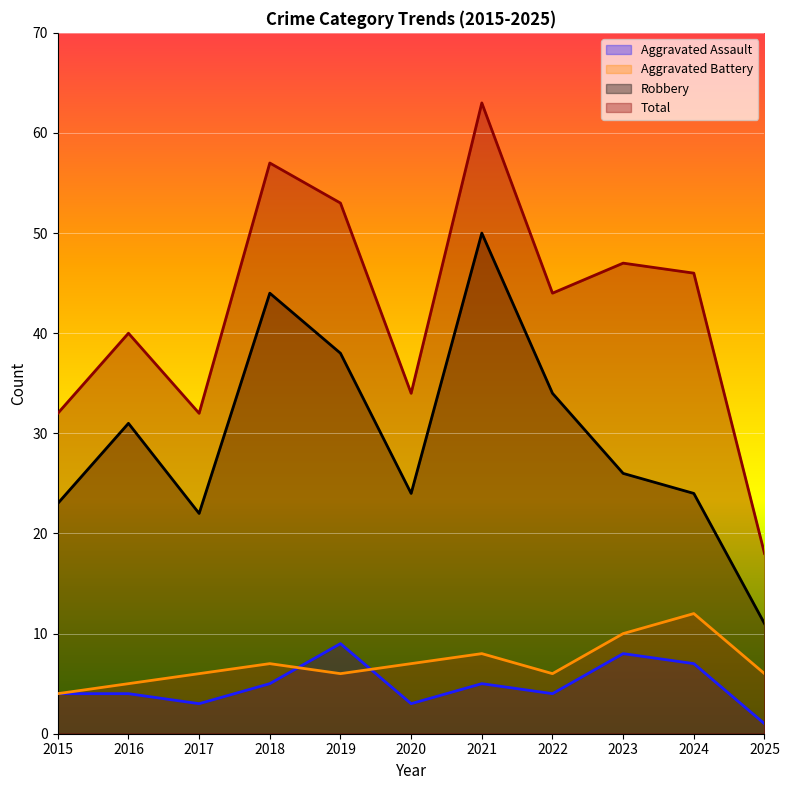

What is the minimum value for Total?

18